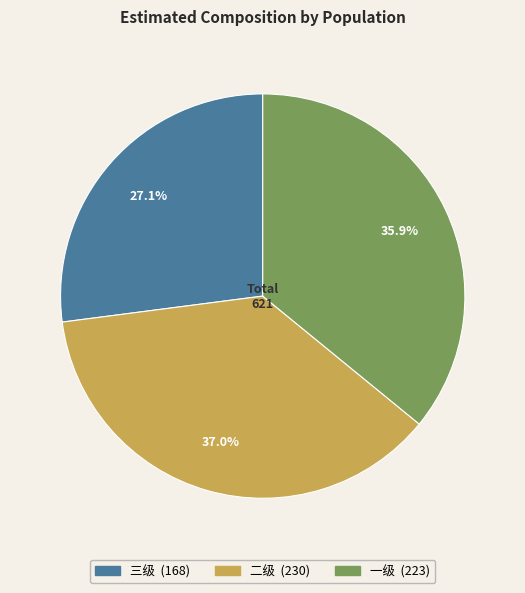

To the nearest percent, what is the combined percentage of 二级 and 三级?

64%